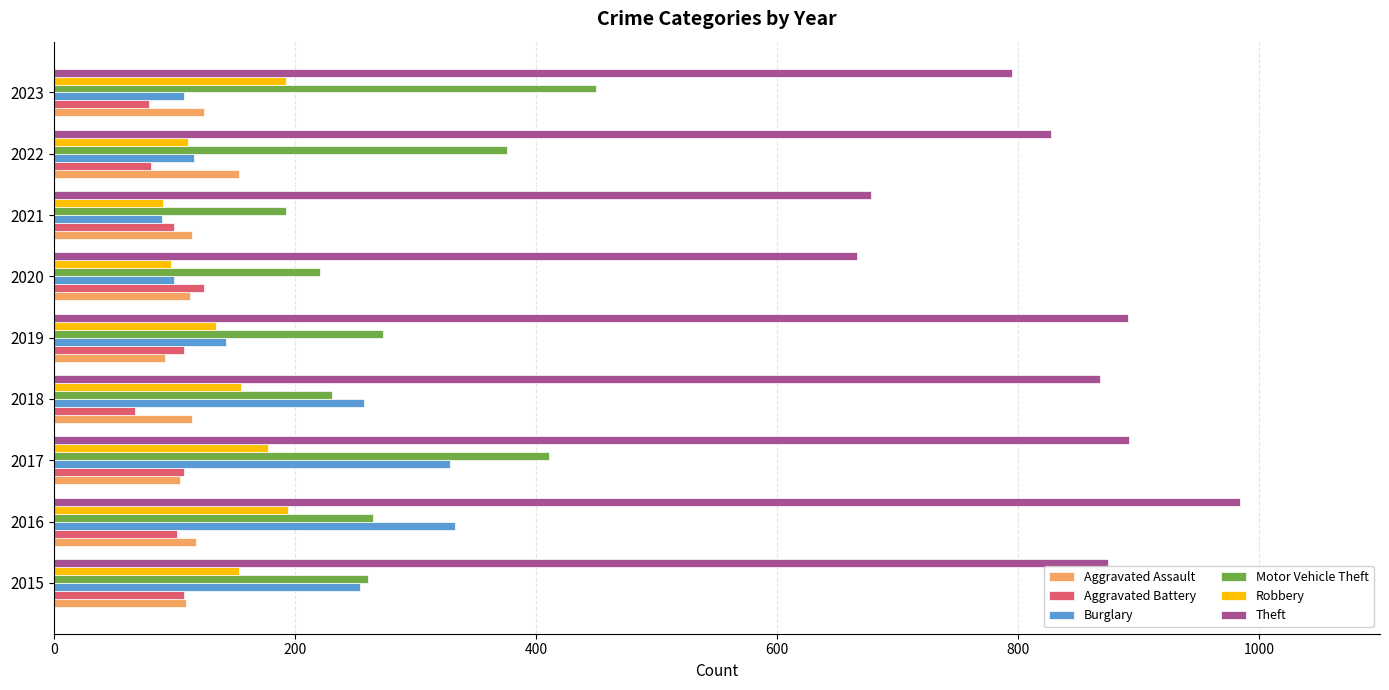

What is the greatest value displayed?

984